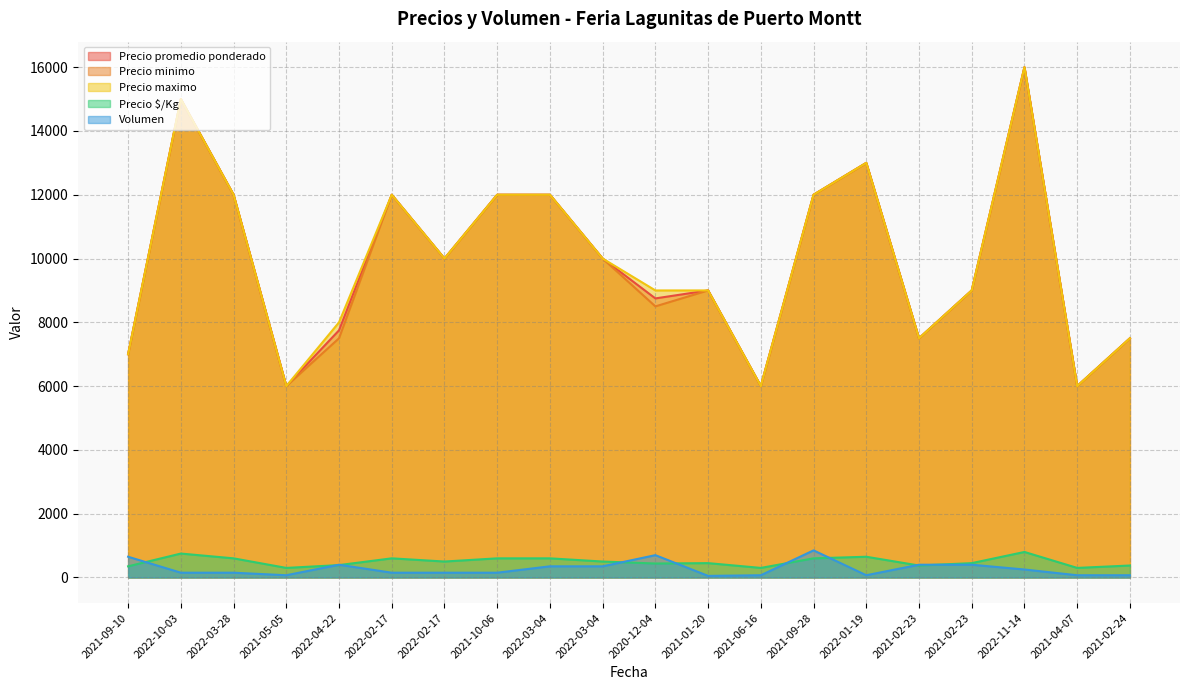

What is the label of the 7th point from the right?

2021-09-28